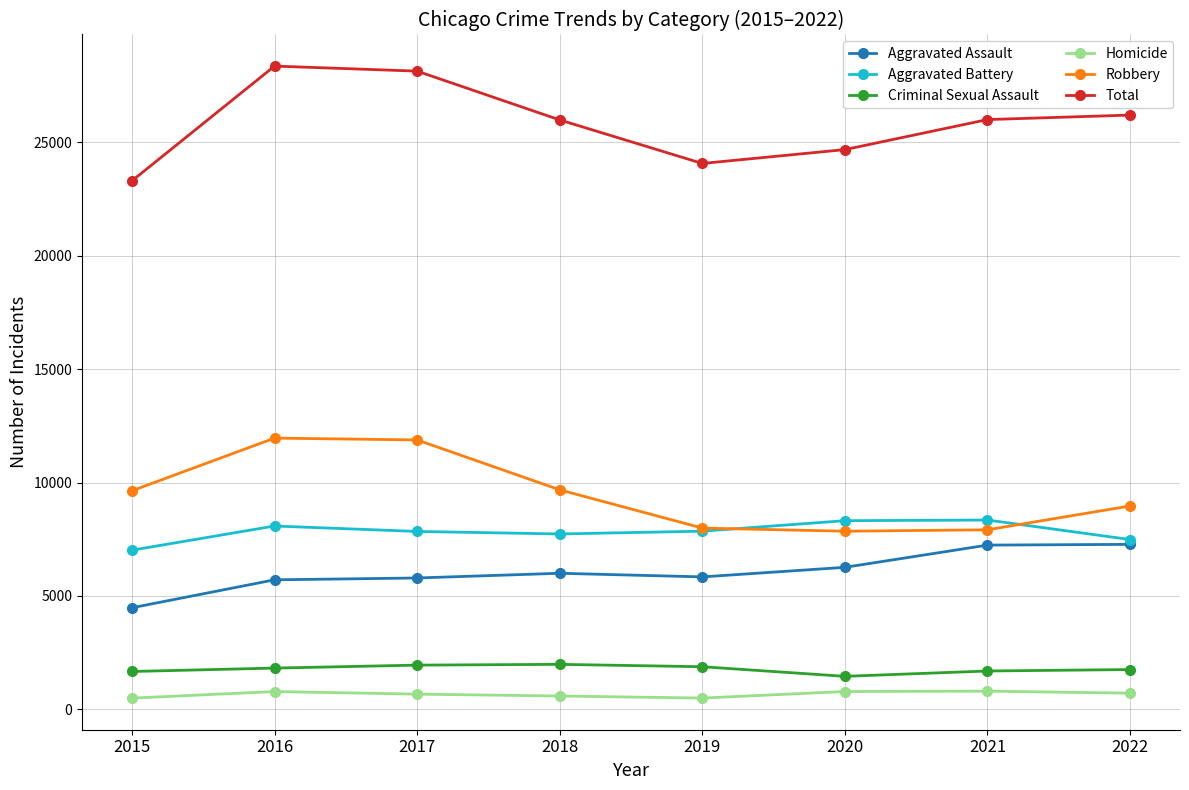

Between 2016 and 2022, which series saw the biggest shift?

Robbery